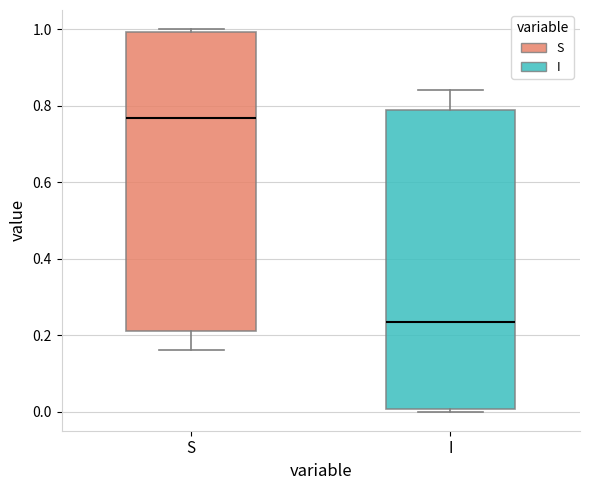

Where is the upper edge of the box for S on the y-axis? The values are not printed on the chart, so give them approximately, as read against the axis.

1.00